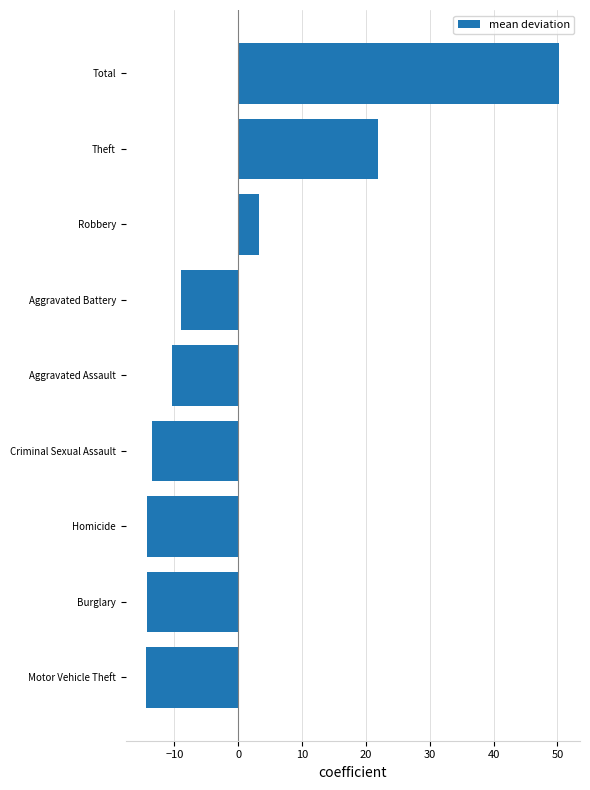

Read the value at Criminal Sexual Assault.

-13.5